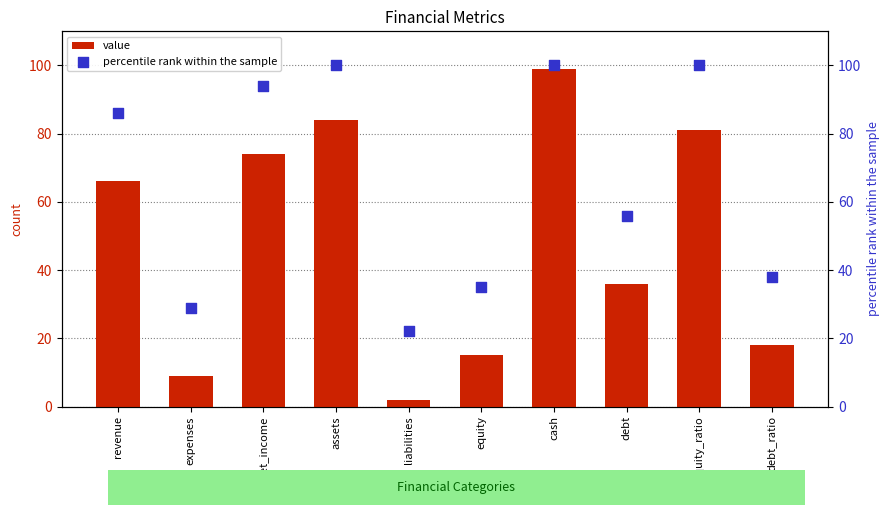

Which series contains the lowest Y value?

value